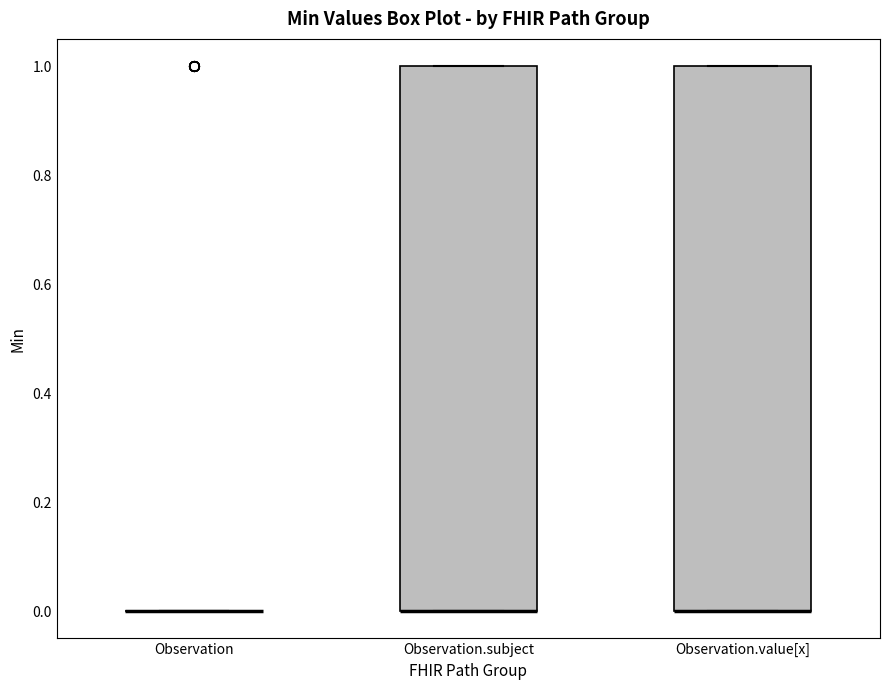

Reading left to right, transcribe this box plot: for each box, give where its median line is, the range the box spans, and where its two whiskers end, as read against the y-axis. The values are not printed on the chart, so give them approximately, as read against the axis.

Observation: box collapsed to a line at 0, whiskers 0 to 0
Observation.subject: median 0 (drawn on the box's lower edge), box 0 to 1, whiskers 0 to 1
Observation.value[x]: median 0 (drawn on the box's lower edge), box 0 to 1, whiskers 0 to 1